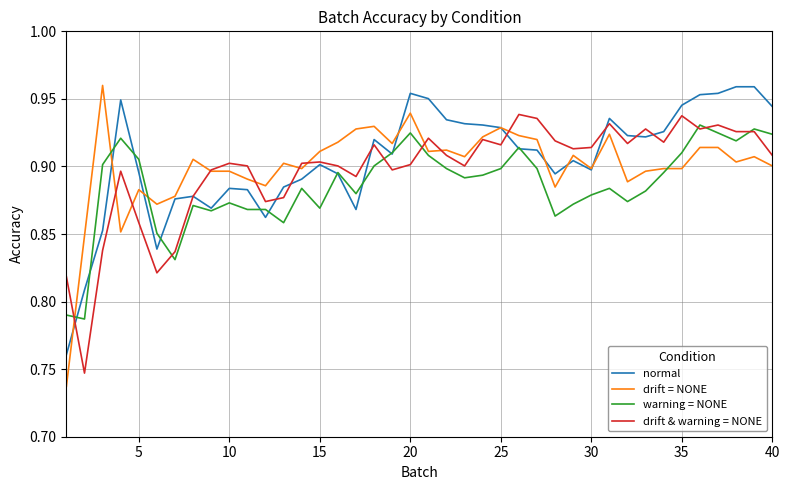

Which series has the widest spread of values?

drift = NONE